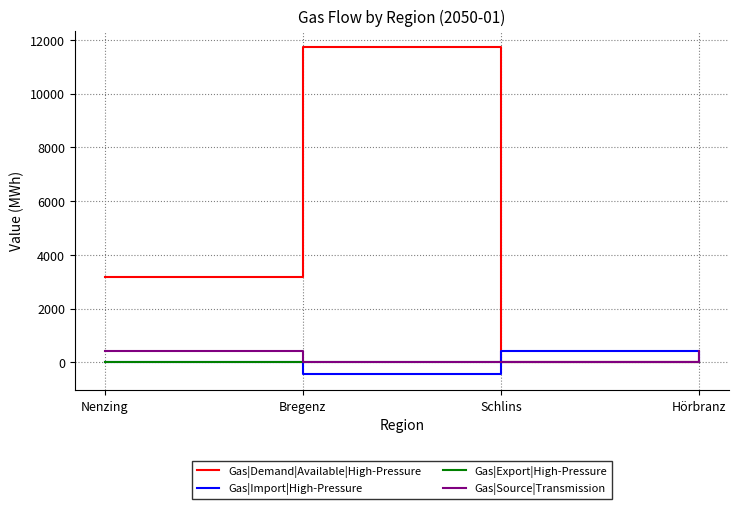

Which series changed the most between Nenzing and Bregenz?

Gas|Demand|Available|High-Pressure